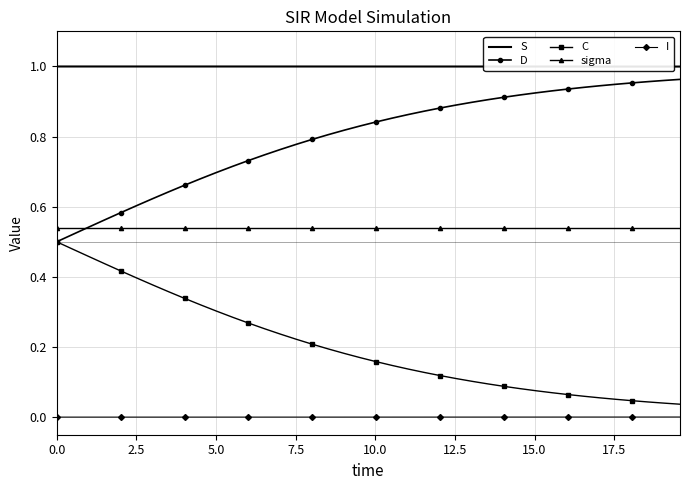

Rank the series by their average value, from lowest to highest.

I, C, sigma, D, S